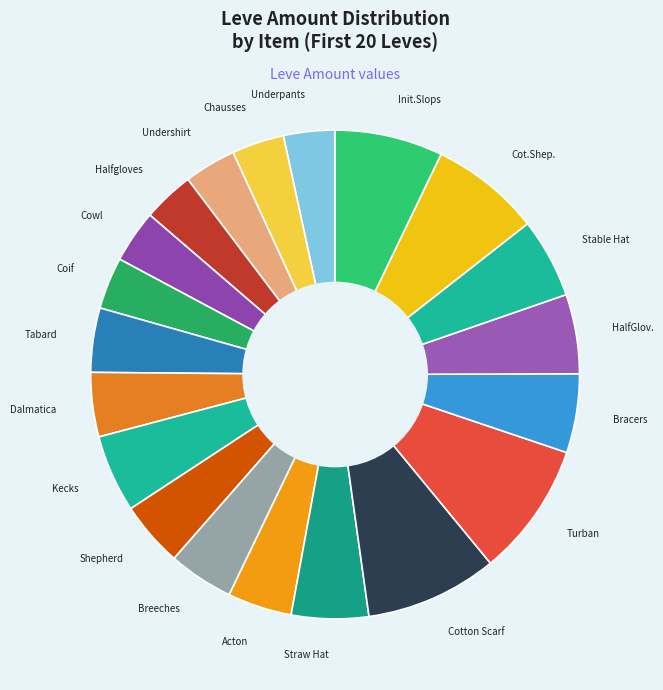

How many slices are in this pie chart?

20